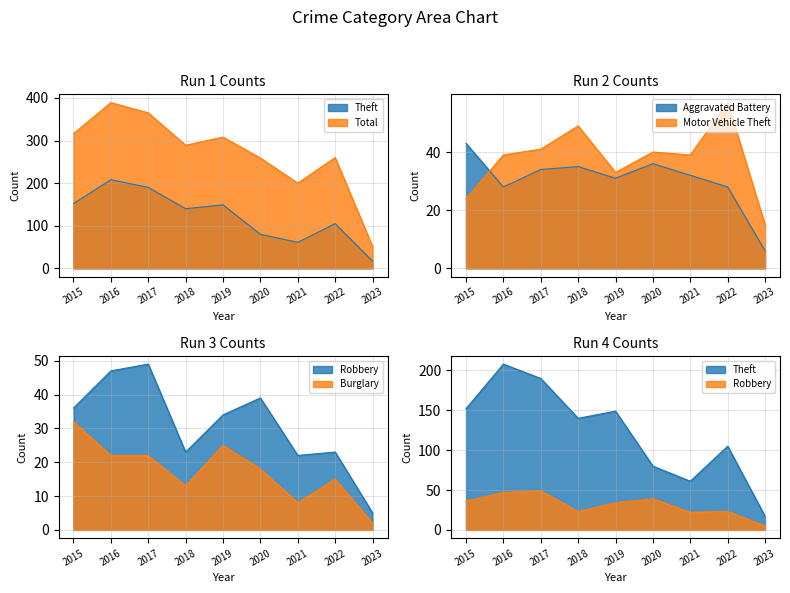

True or false: Theft and Motor Vehicle Theft cross at least once.

False